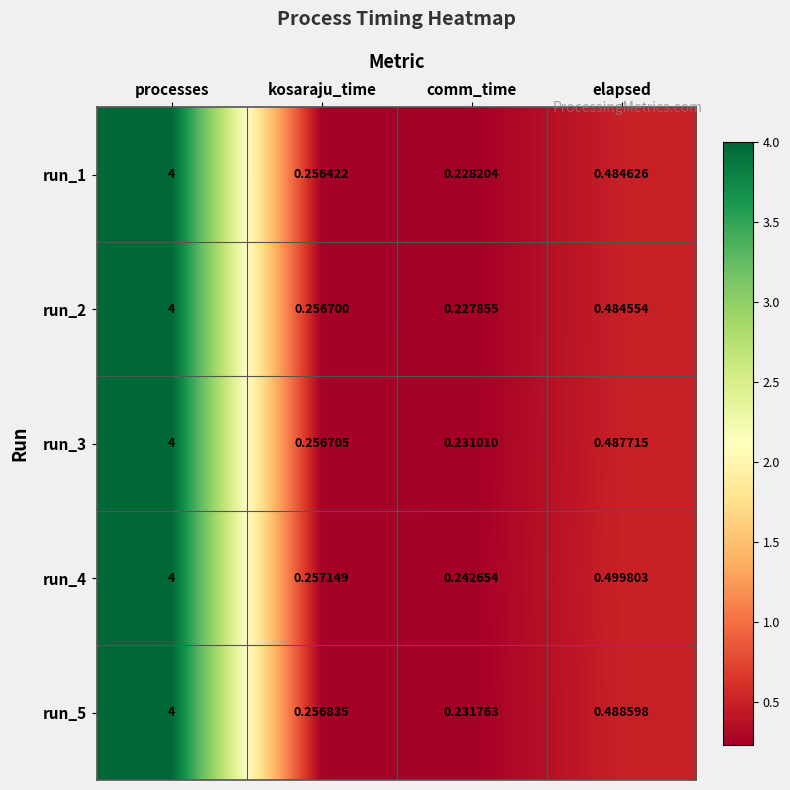

What is the total value across all series at processes?

20.0